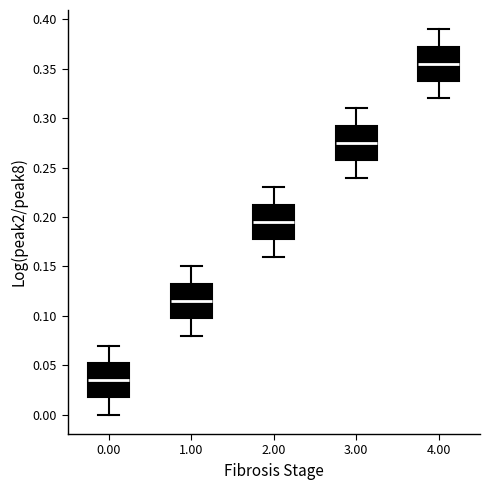

Reading left to right, read every box against the y-axis: the position of its median line, the range the box covers, and the ends of its whiskers. The values are not printed on the chart, so give them approximately, as read against the axis.

0.00: median 0.035, box 0.020 to 0.055, whiskers 0.000 to 0.070
1.00: median 0.115, box 0.100 to 0.135, whiskers 0.080 to 0.150
2.00: median 0.195, box 0.180 to 0.215, whiskers 0.160 to 0.230
3.00: median 0.275, box 0.260 to 0.295, whiskers 0.240 to 0.310
4.00: median 0.355, box 0.340 to 0.375, whiskers 0.320 to 0.390